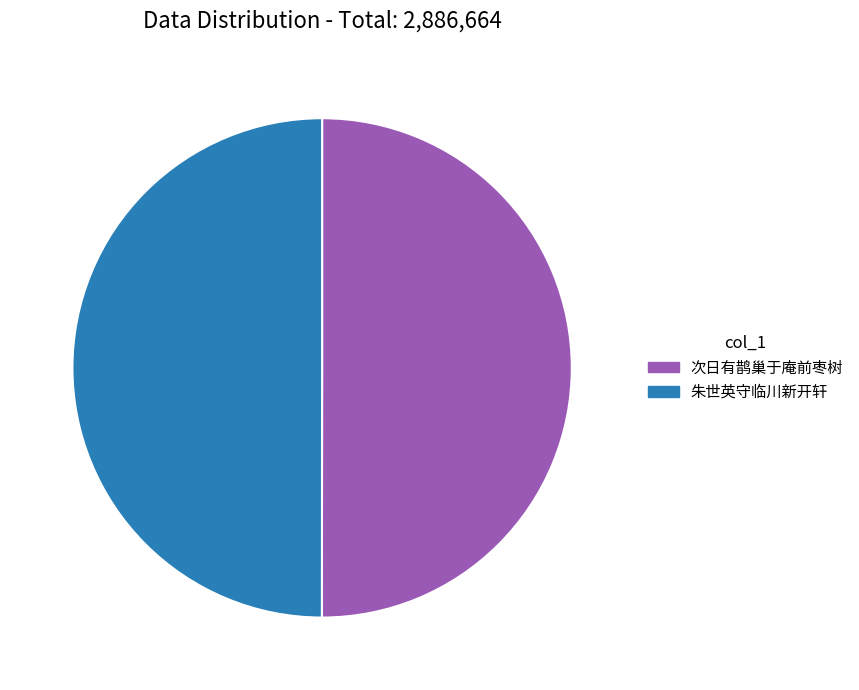

Approximately how many times larger is the value at 次日有鹊巢于庵前枣树 compared to 朱世英守临川新开轩?

1.0